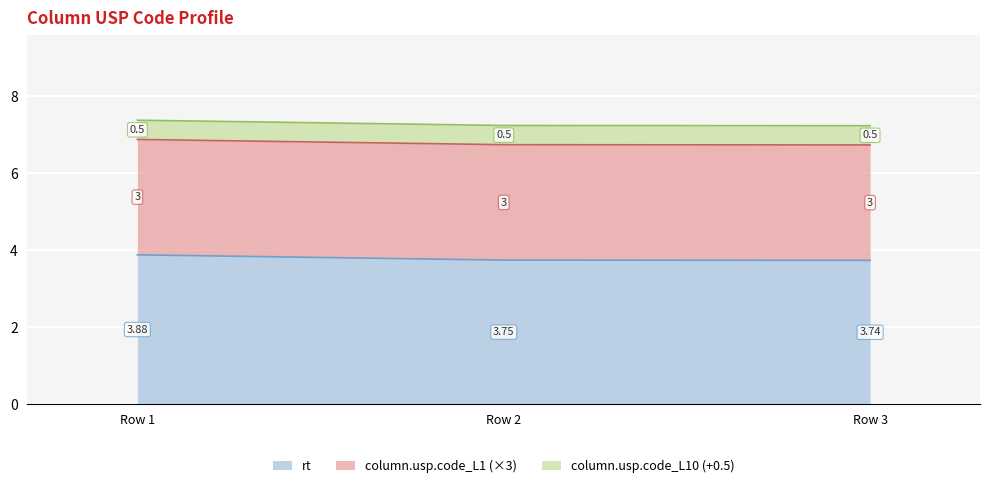

At which category is the sum across all series the highest?

Row 1